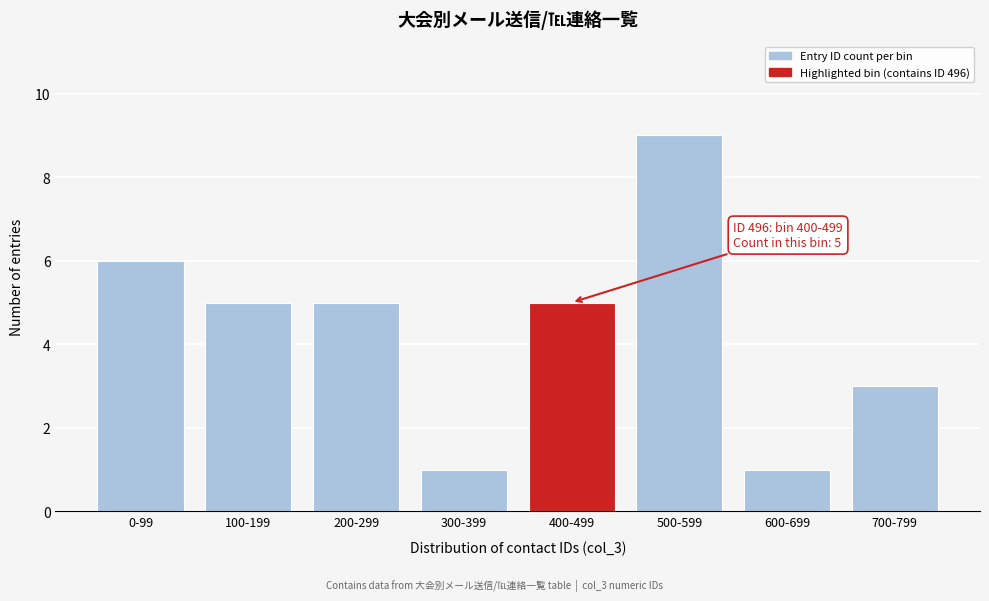

Reading left to right, extract all data points from this chart.

6	5	5	1	5	9	1	3